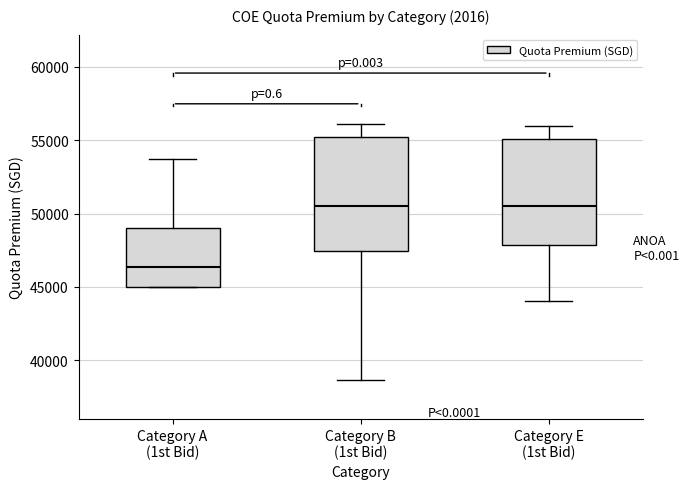

Comparing the boxes themselves (not the whiskers), which one is the tallest?

Category B (1st Bid)